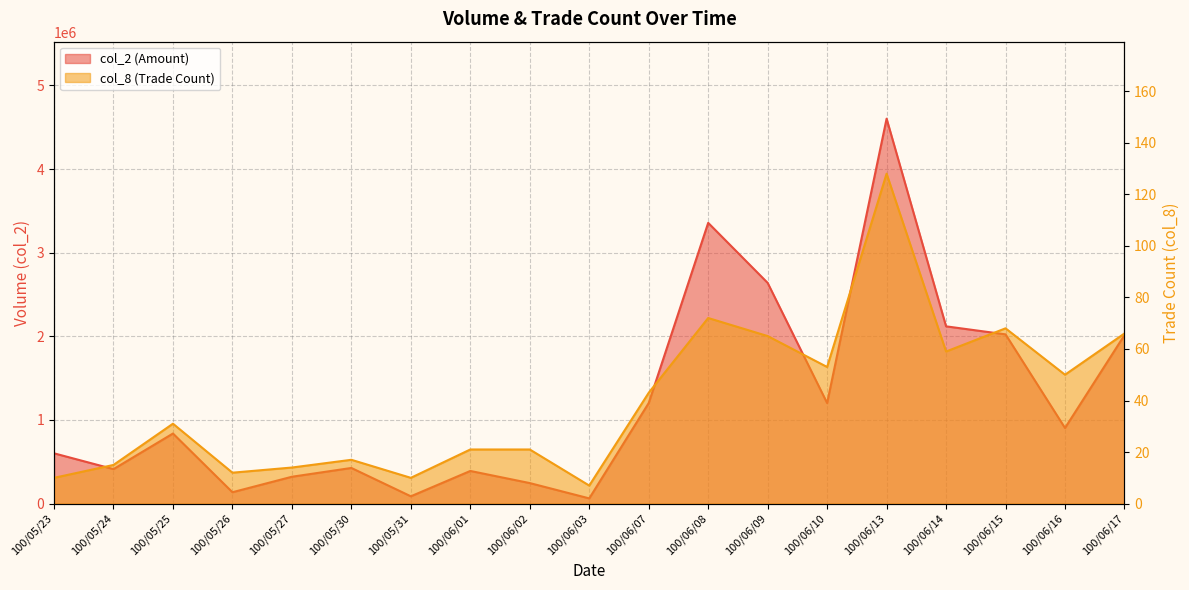

How many interior local peaks does the col_2 series have?

5